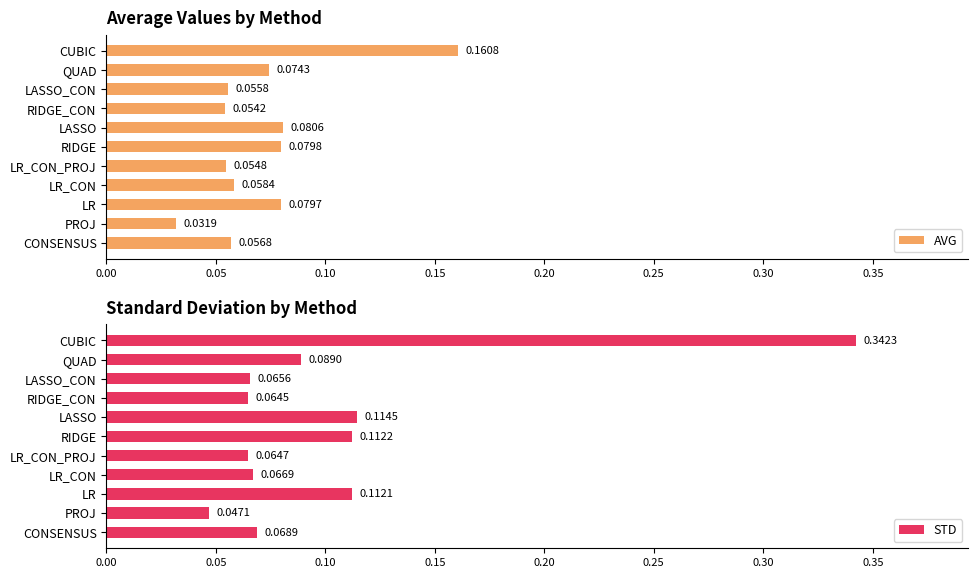

List the series in order of their peak value, highest first.

STD, AVG